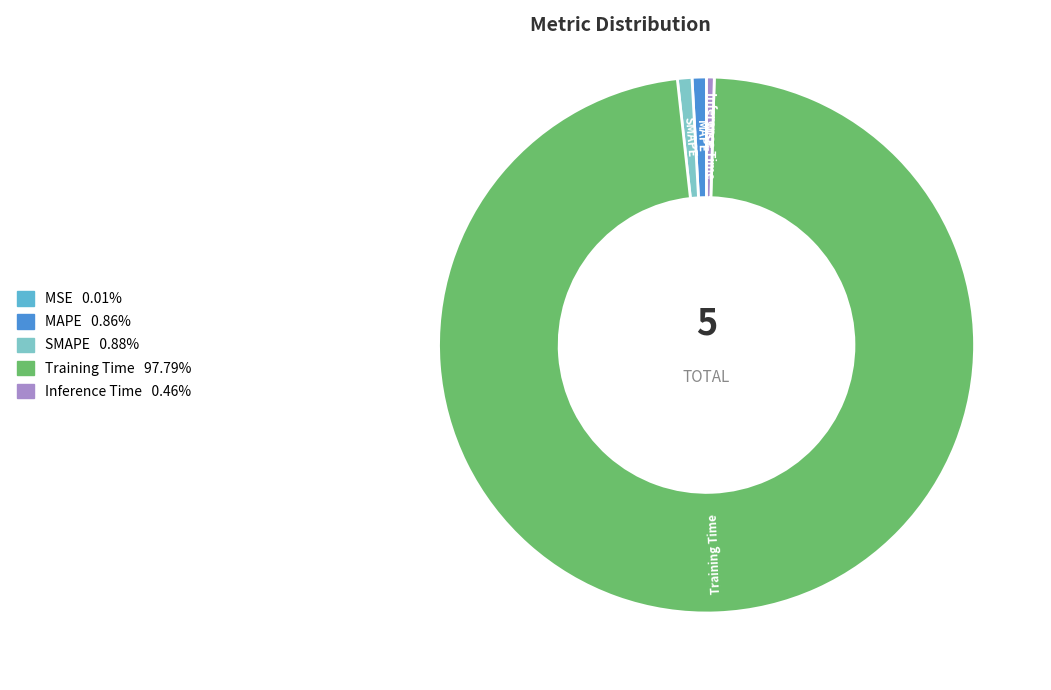

What is the majority slice?

Training Time